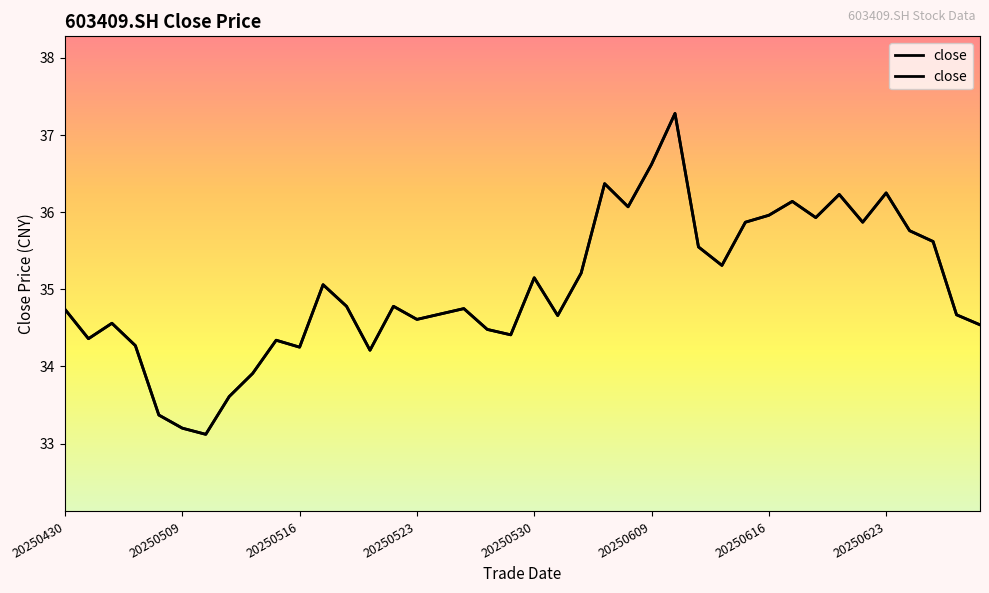

What value does the data have at 20250530?

35.1